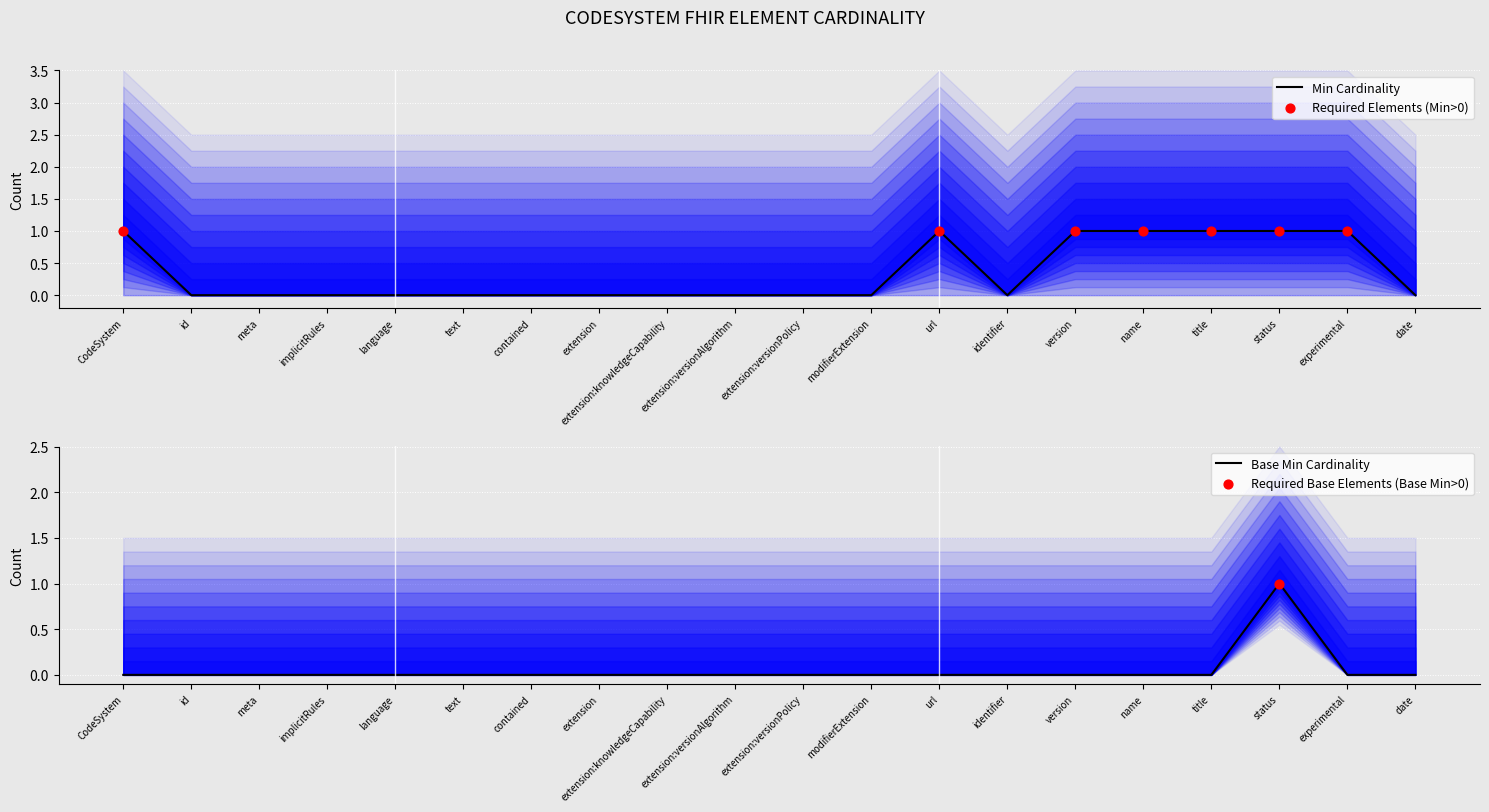

Which series has the widest spread of Y values?

Min